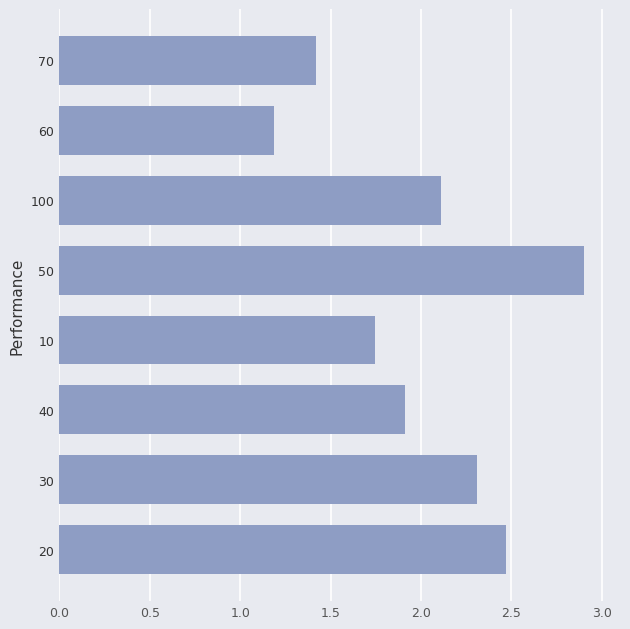

Are the bars horizontal?

Yes